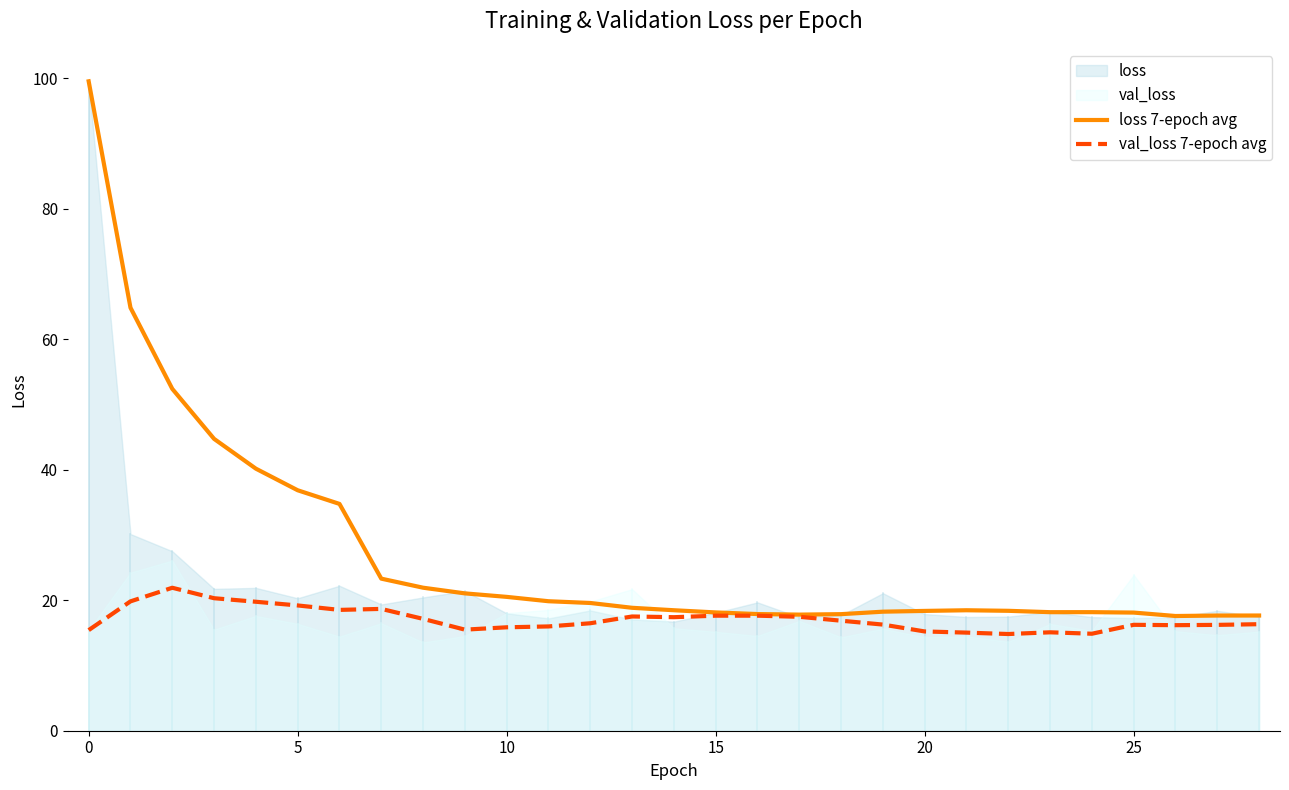

What is the sum of all loss 7-epoch avg values?

789.3